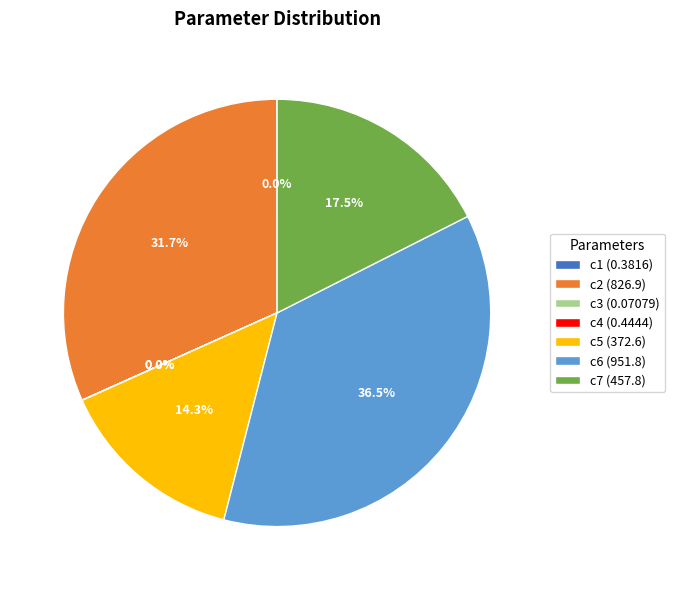

How much of the chart is everything except c5 (372.6)?

85.7%